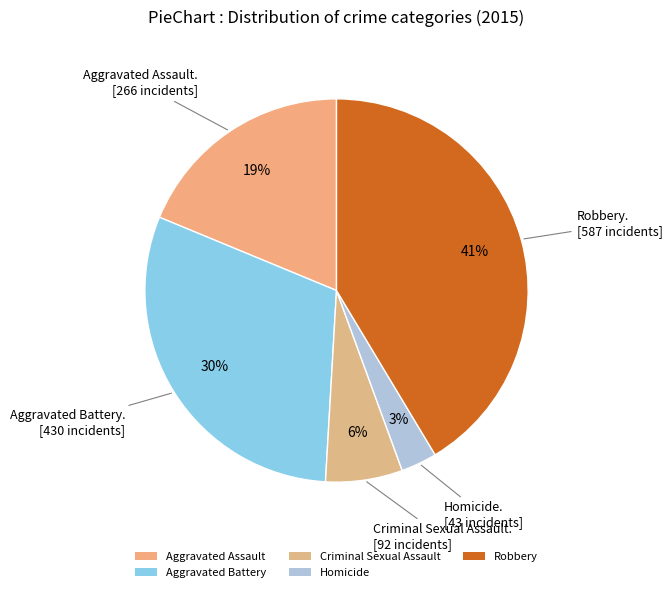

Which slice is the largest?

Robbery